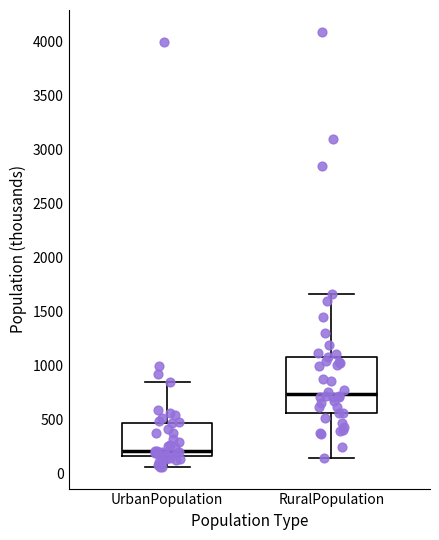

Where does the upper whisker of the box for UrbanPopulation end on the y-axis? The values are not printed on the chart, so give them approximately, as read against the axis.

850